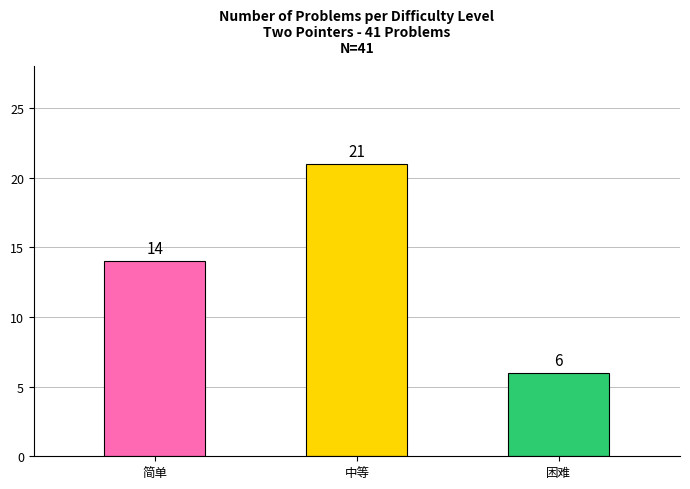

How many categories are shown in the chart?

3